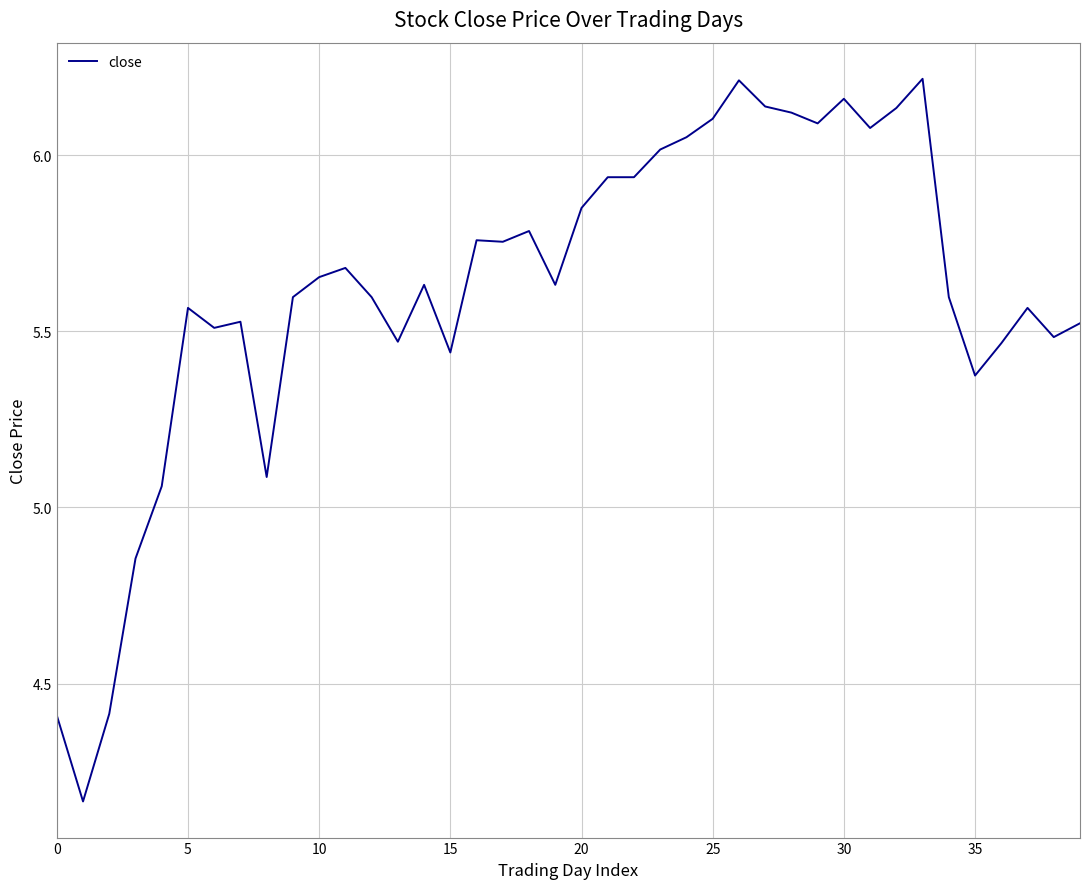

What is the difference between the maximum and minimum values?

2.1